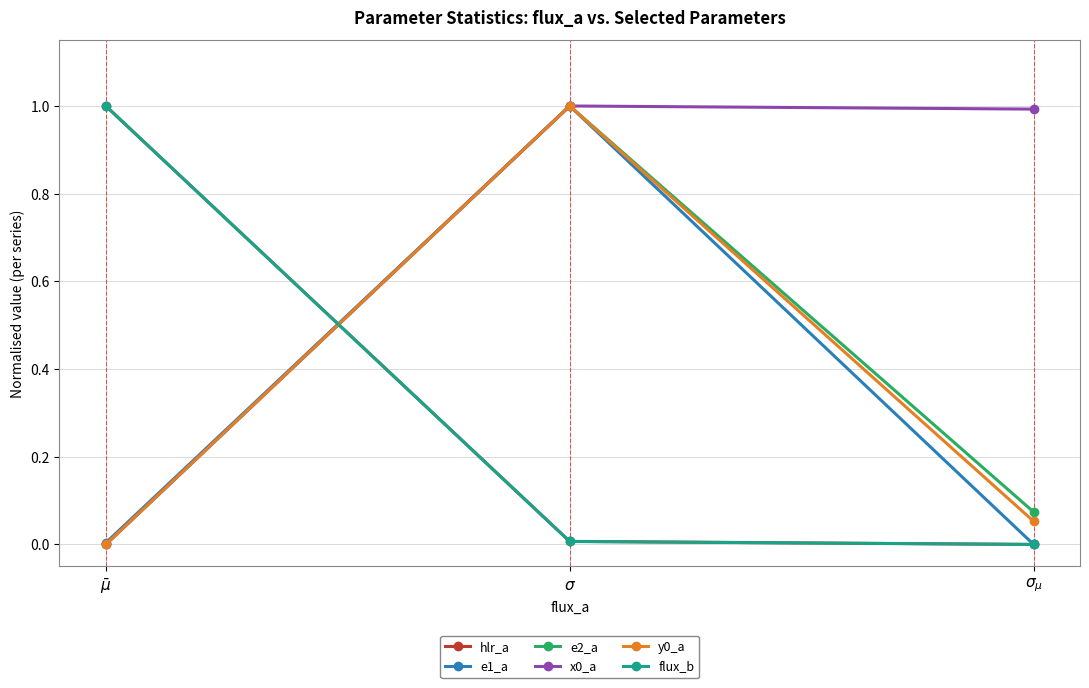

What is the label of the 3rd point from the right?

$\bar\mu$